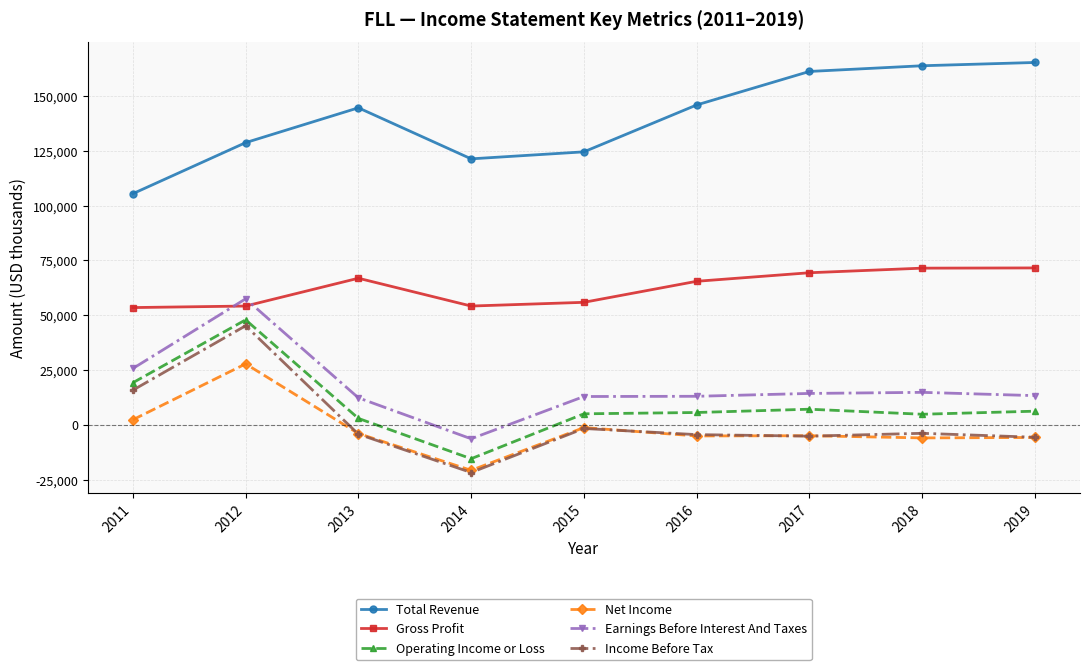

Where is the first local maximum for Total Revenue?

2013